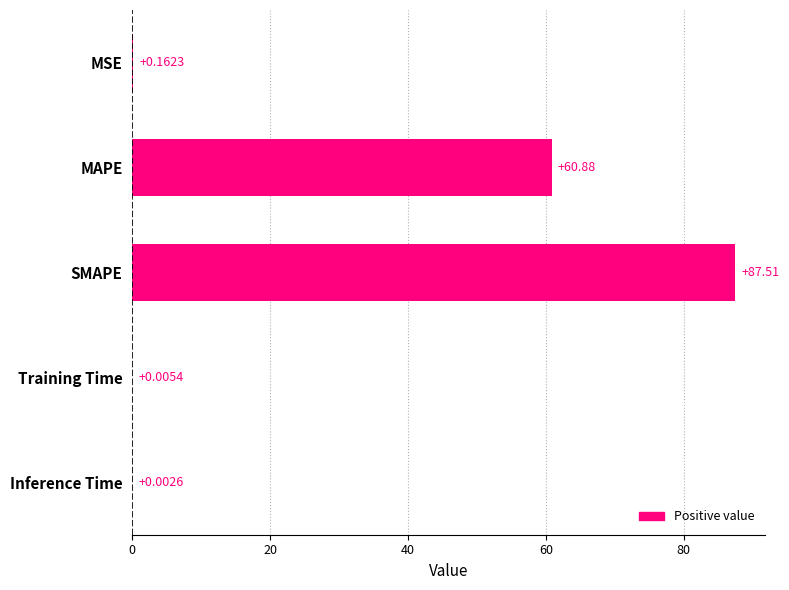

Where is the data nearest to the value 43?

MAPE